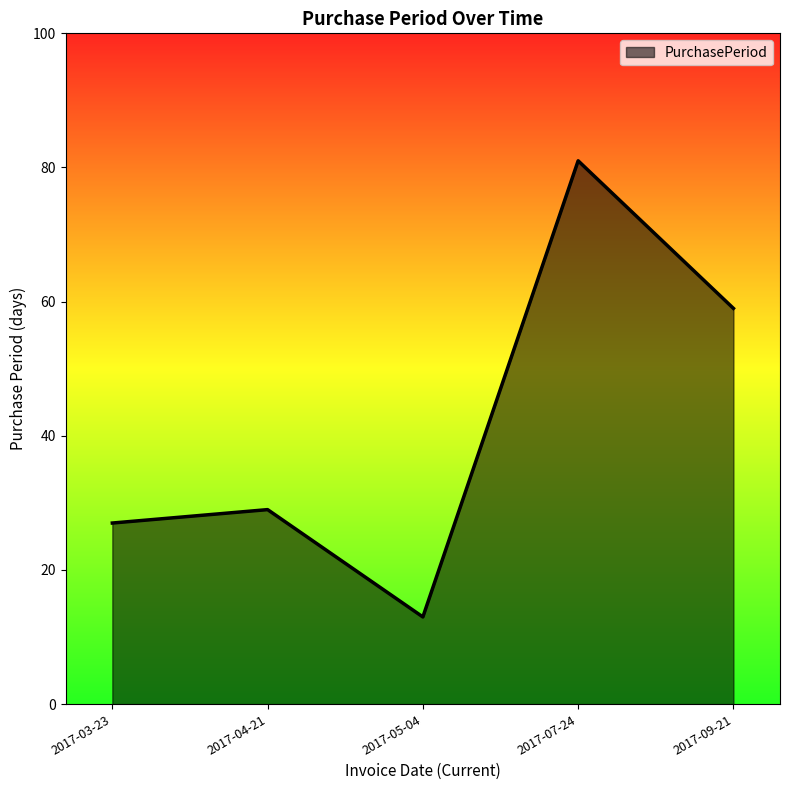

What position from the right is 2017-07-24?

2